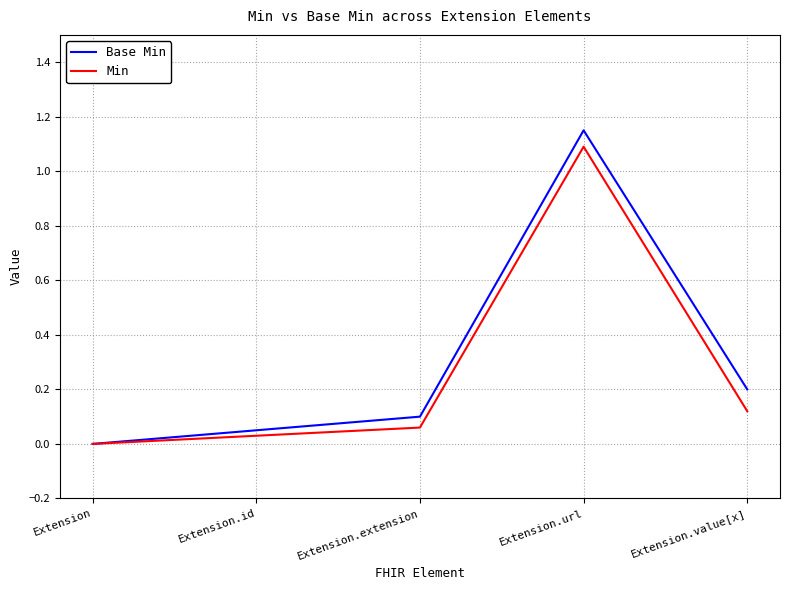

Is it true that Min equals 1.5 at Extension.url?

False